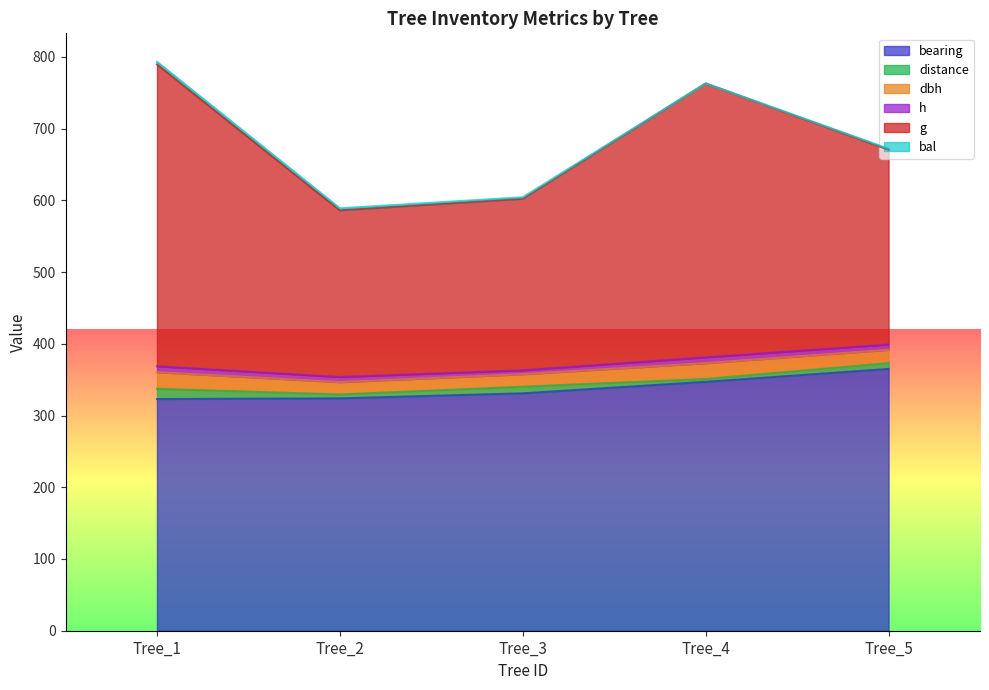

Where does the bearing series first go above 331?

Tree_4